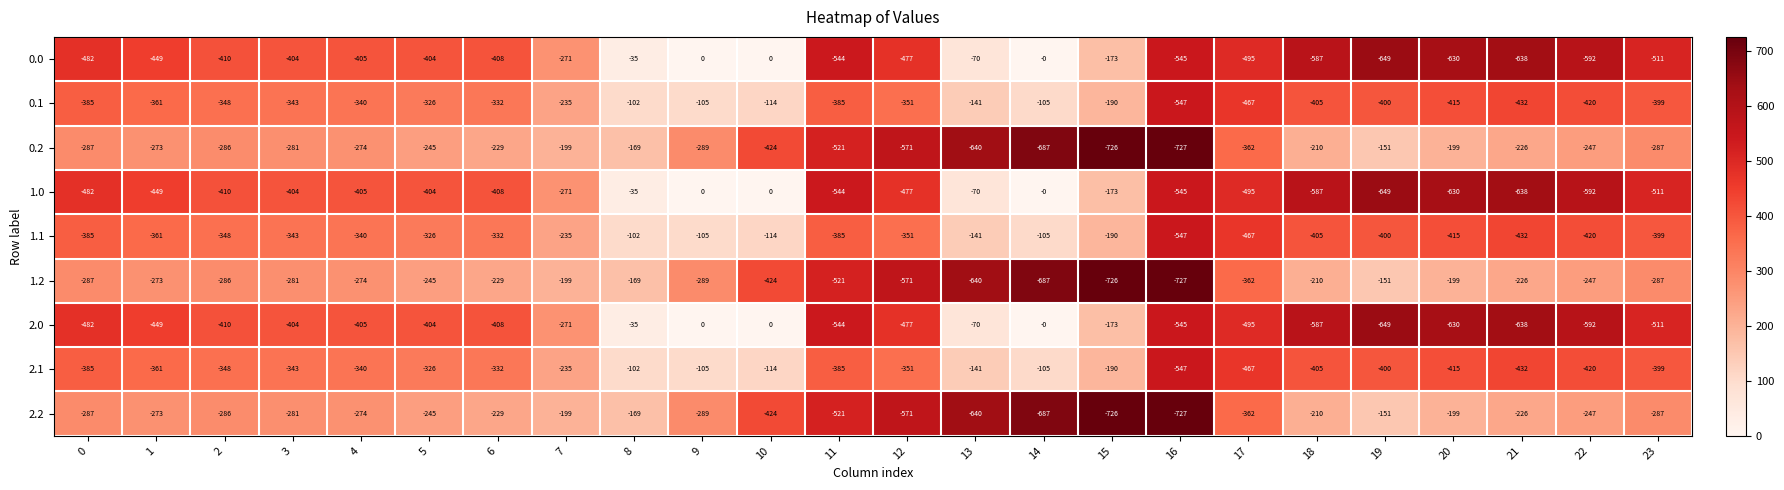

What is the spread (max minus min) of values at 15?

553